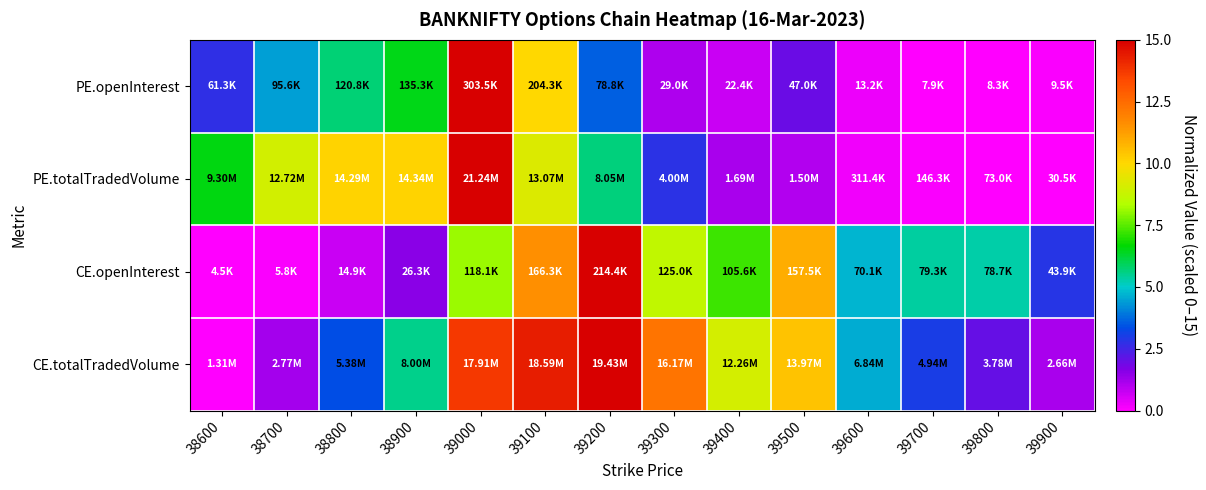

How many series are shown in this chart?

4